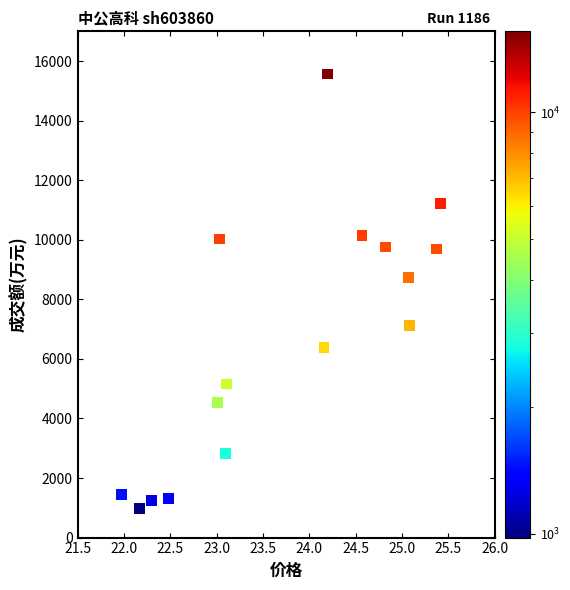

What is the range of Y values (max minus min)?

14587